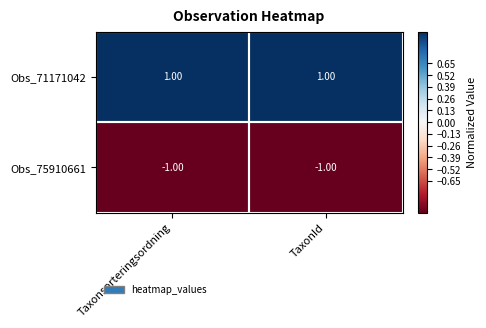

Rank the series by their maximum value, from highest to lowest.

Obs_71171042, Obs_75910661